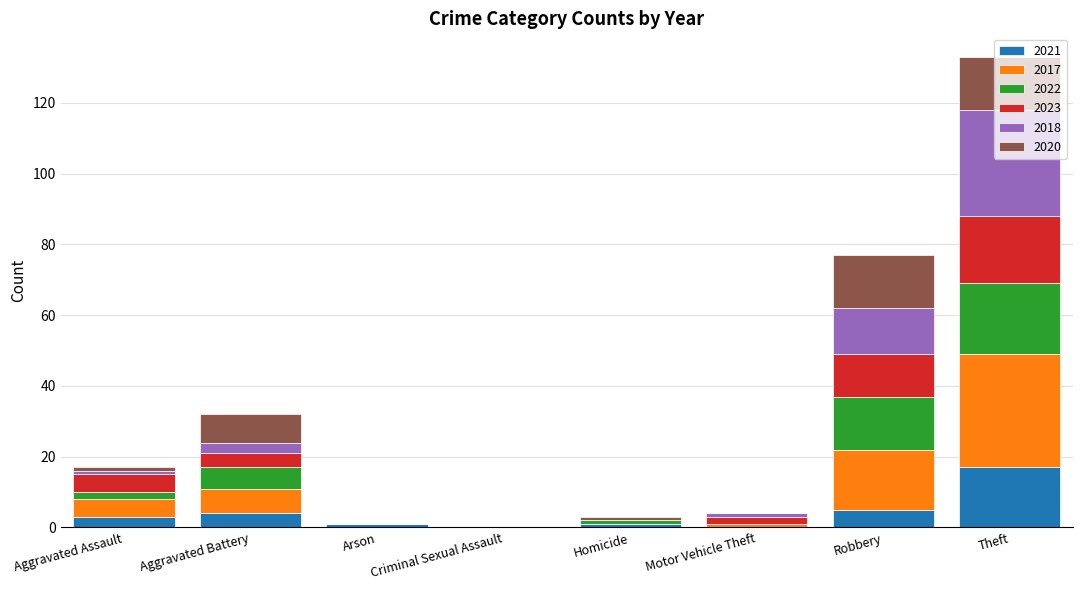

At which category is the sum across all series the highest?

Theft